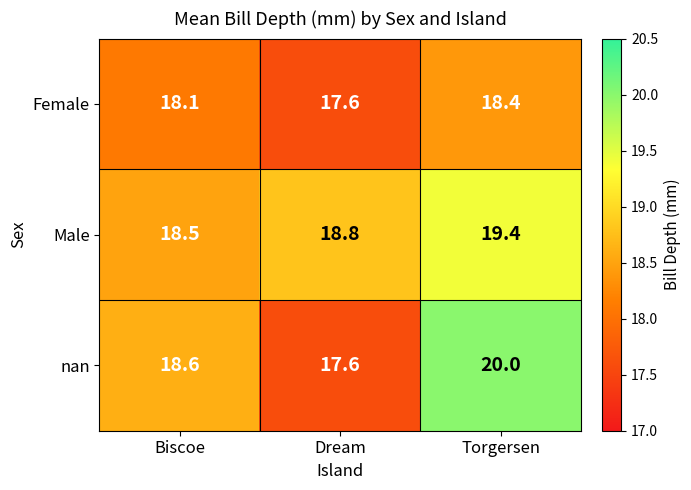

What is the sum of the nan values at Torgersen and Dream?

37.6